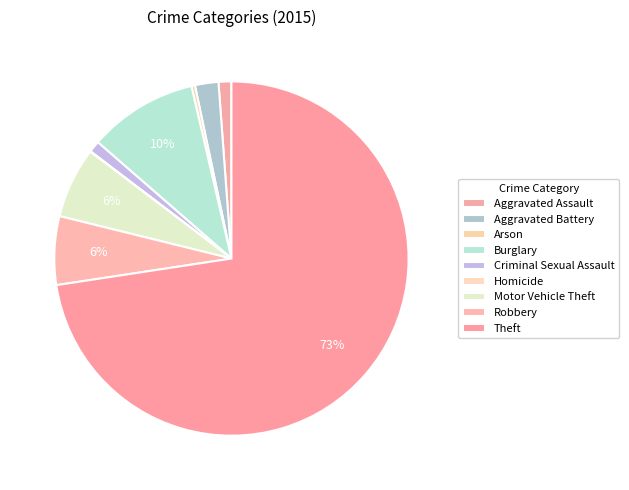

Combined, do Burglary and Theft account for over 50%?

Yes